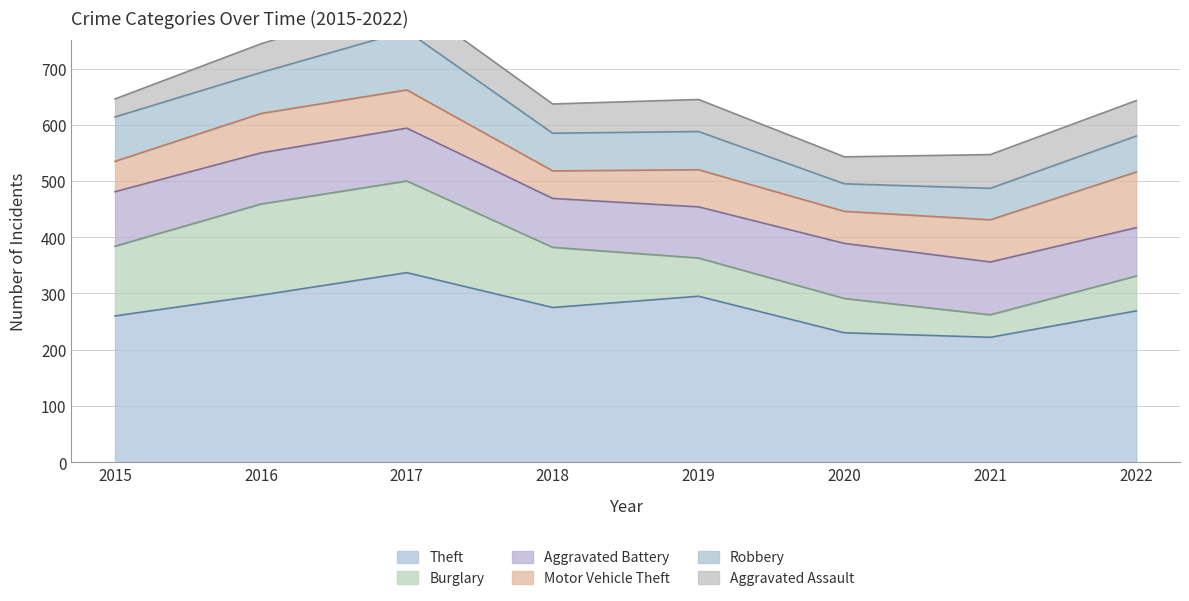

Rank the series by their maximum value, from lowest to highest.

Aggravated Assault, Aggravated Battery, Motor Vehicle Theft, Robbery, Burglary, Theft